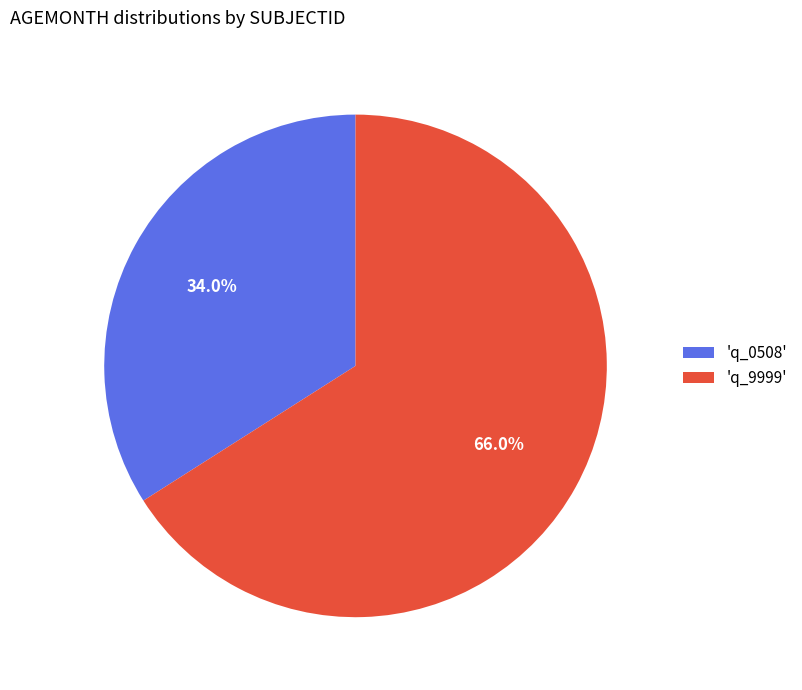

Do 'q_0508' and 'q_9999' together represent more than half of the pie?

Yes